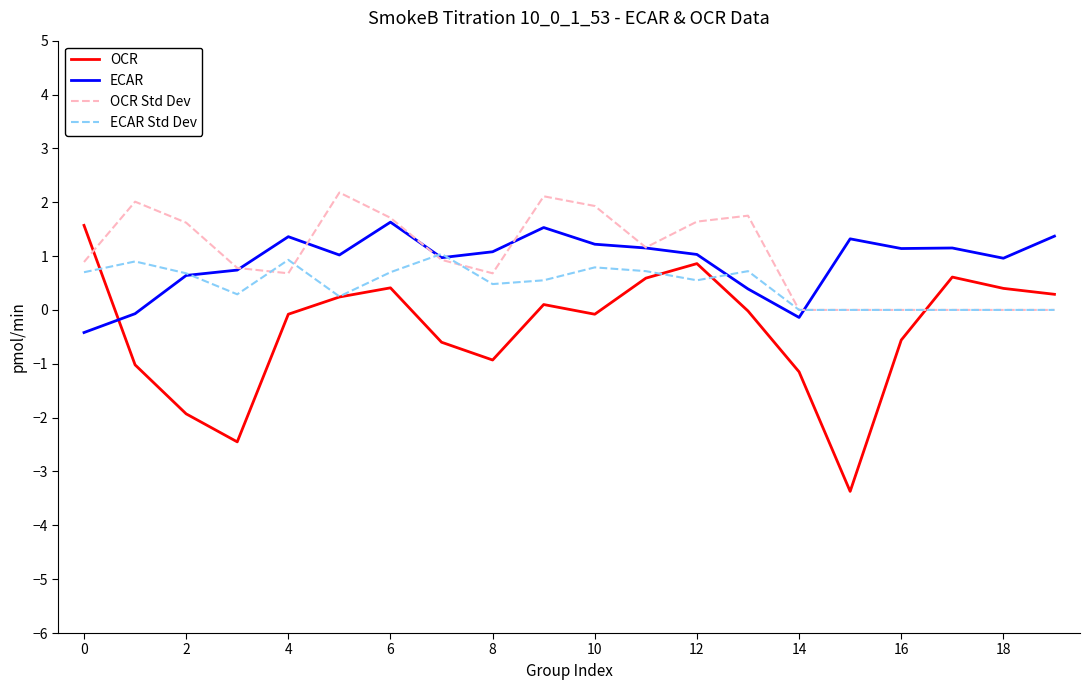

What is the minimum value shown in the chart?

-3.4